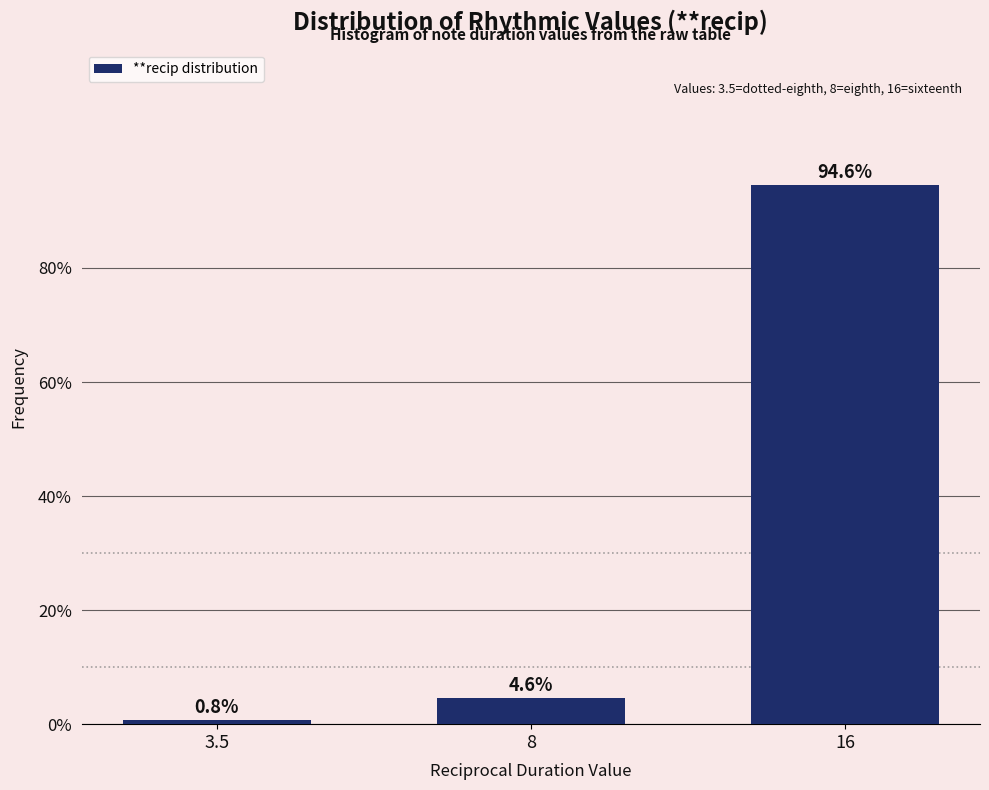

Reading left to right, transcribe all the data shown in this chart.

3.5=0.8	8=4.6	16=94.6